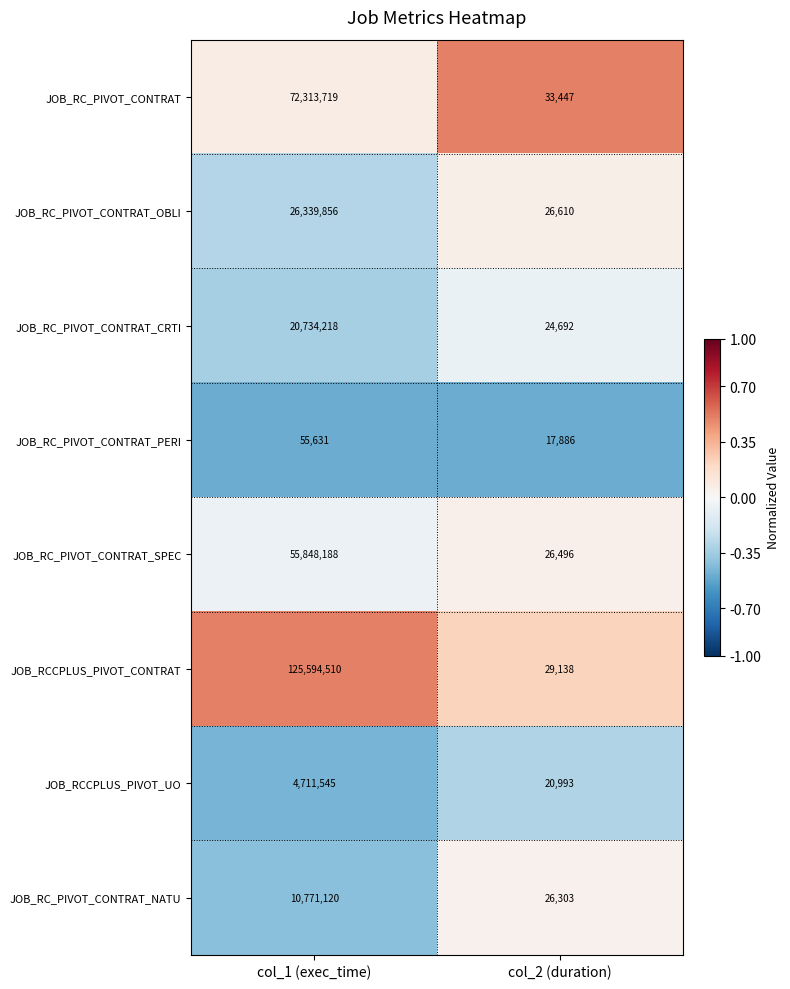

What is the difference between the highest and lowest values at col_1 (exec_time)?

125538879